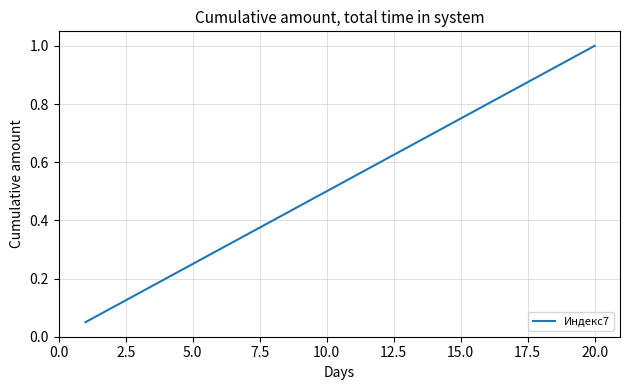

What is the greatest value displayed?

1.0